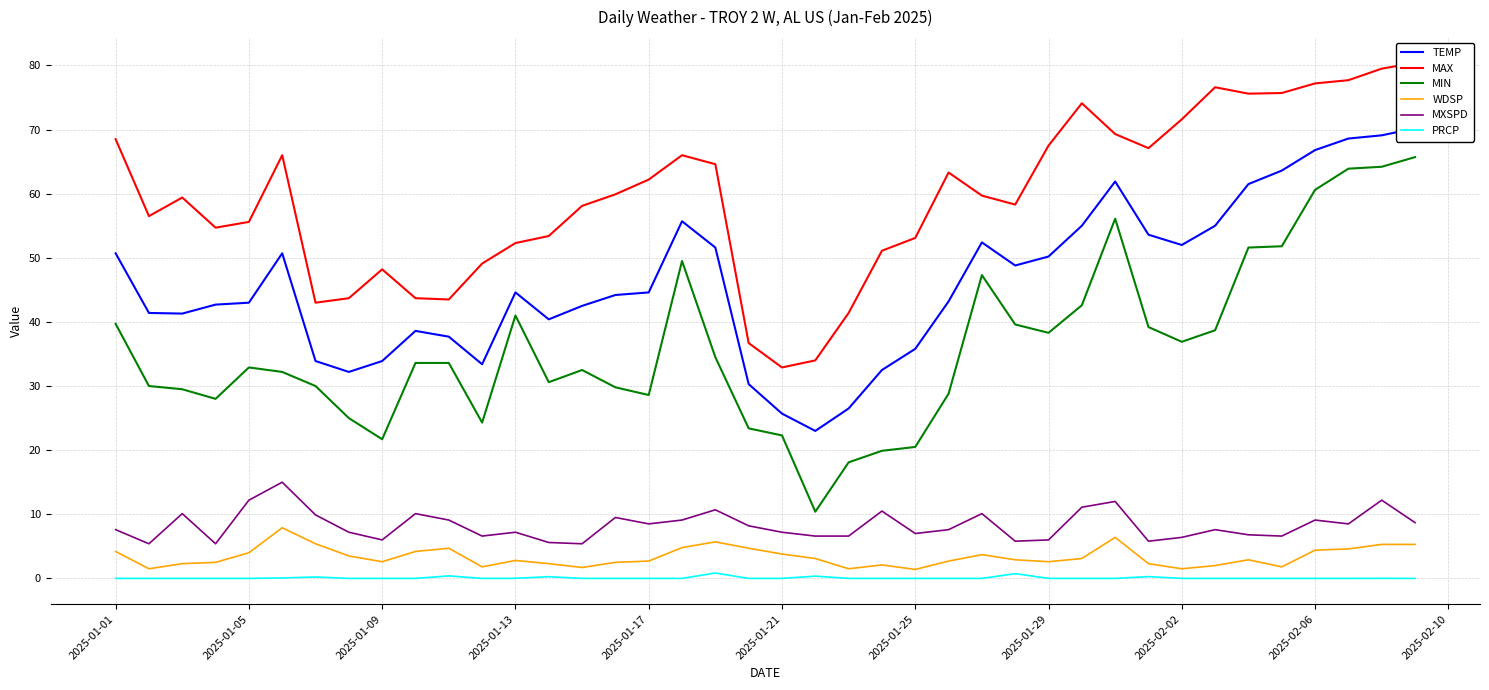

At how many categories does at least one series exceed 5?

40